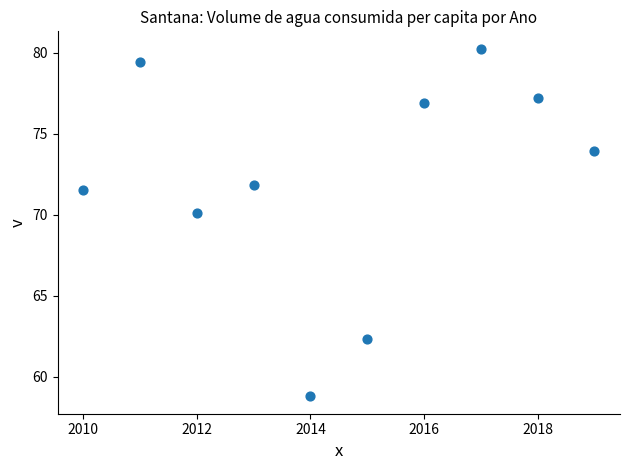

What is the range of X values (max minus min)?

9.0